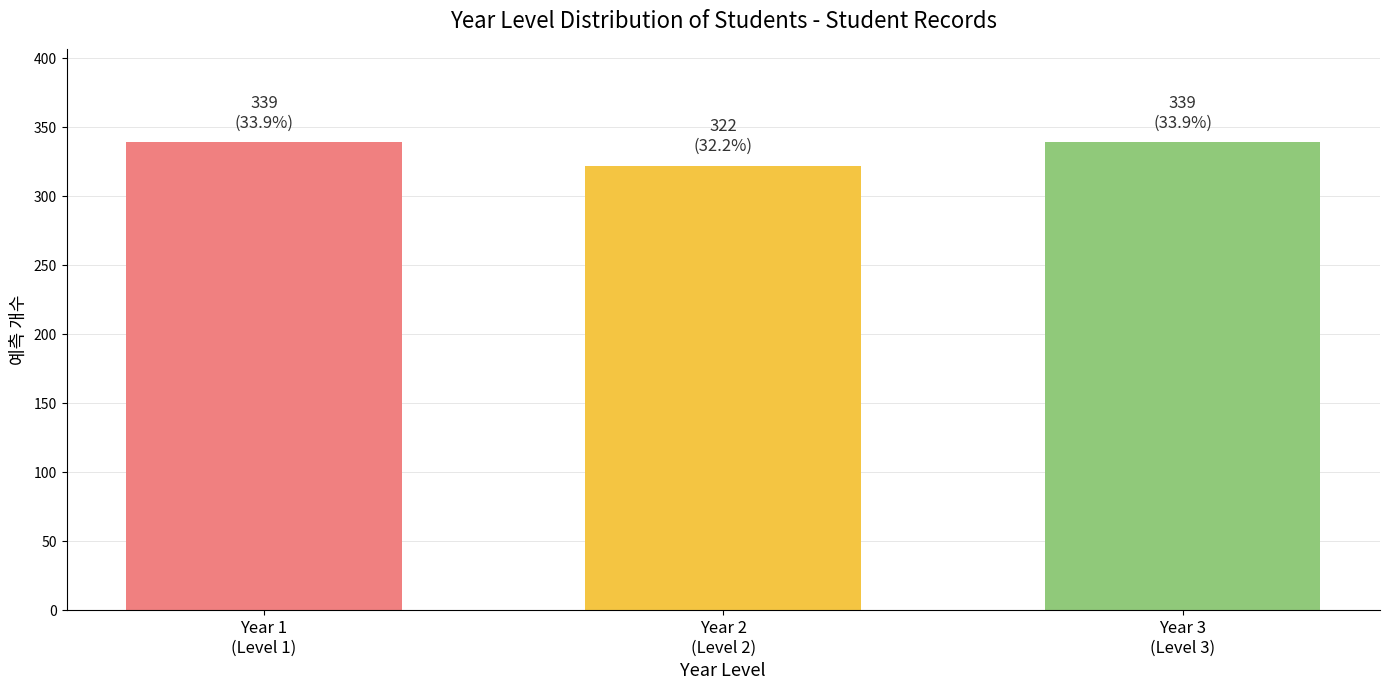

Reading left to right, transcribe all the data shown in this chart.

339	322	339